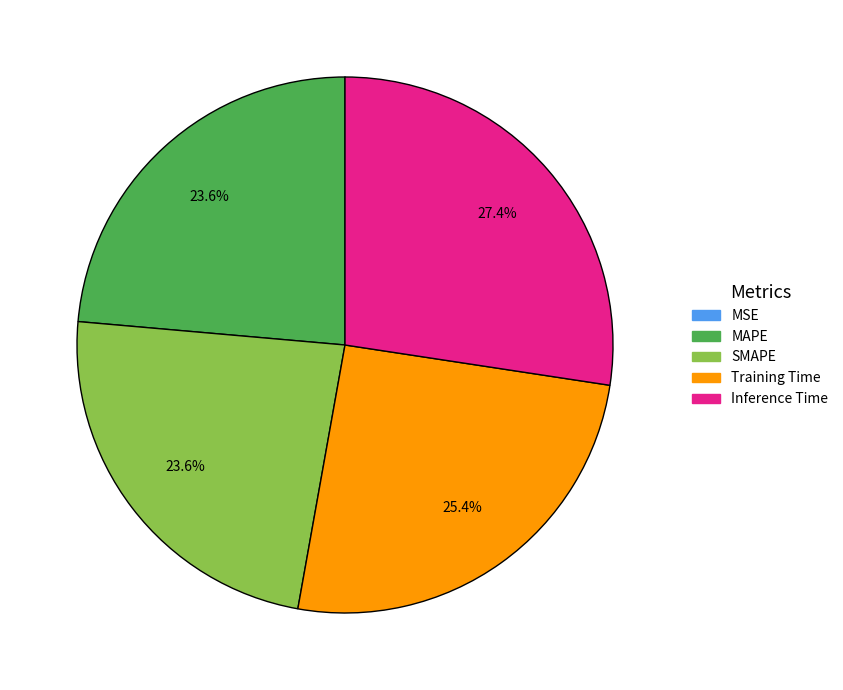

Between Training Time and MAPE, which is larger?

Training Time